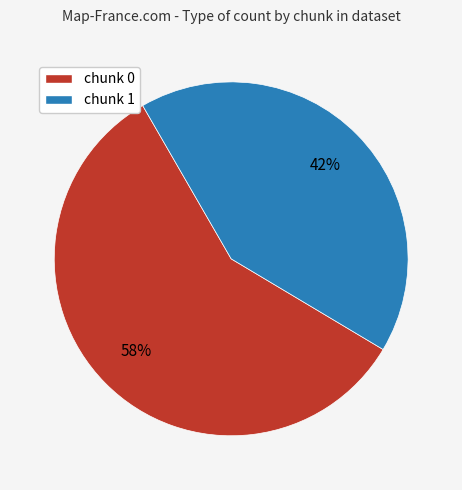

To the nearest percent, what is the average slice percentage?

50%